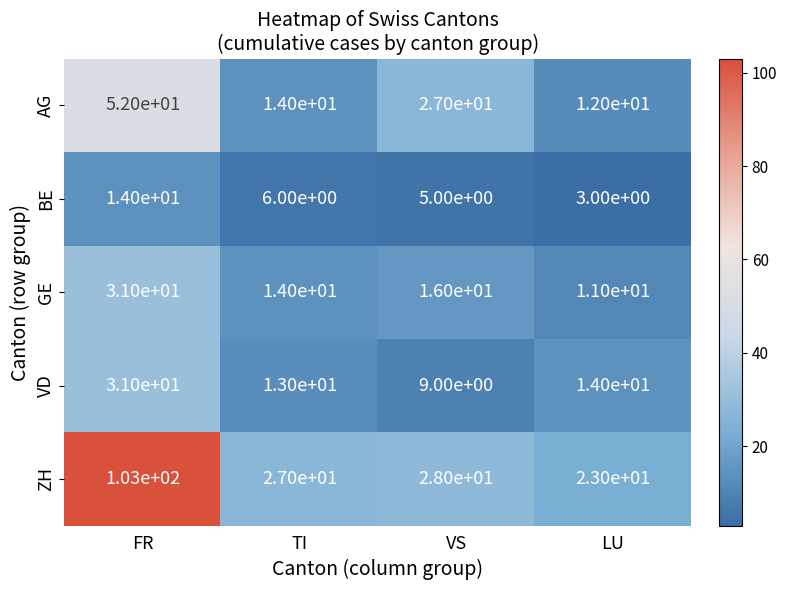

What is the average value of the BE series?

7